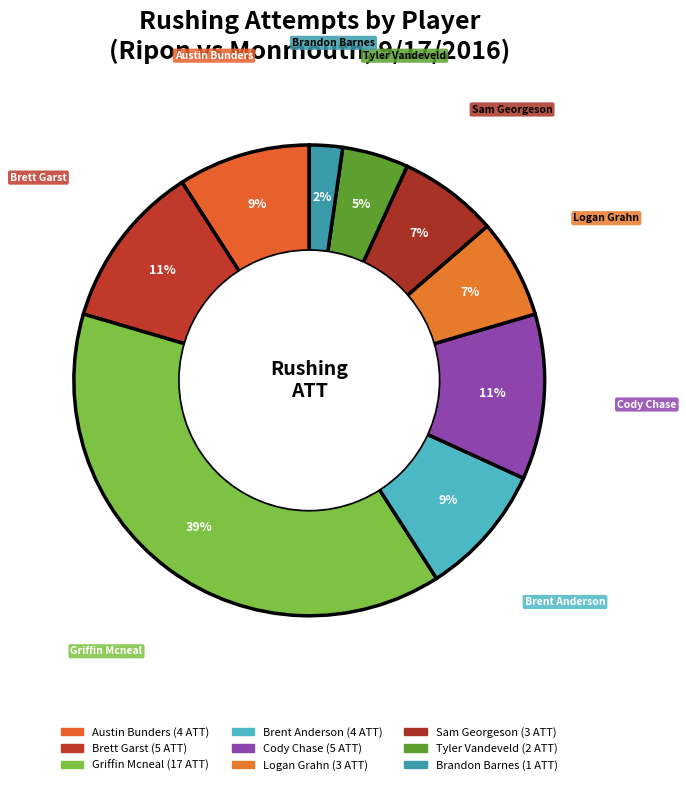

Rank the categories by value from highest to lowest.

Griffin Mcneal, Brett Garst, Cody Chase, Austin Bunders, Brent Anderson, Logan Grahn, Sam Georgeson, Tyler Vandeveld, Brandon Barnes